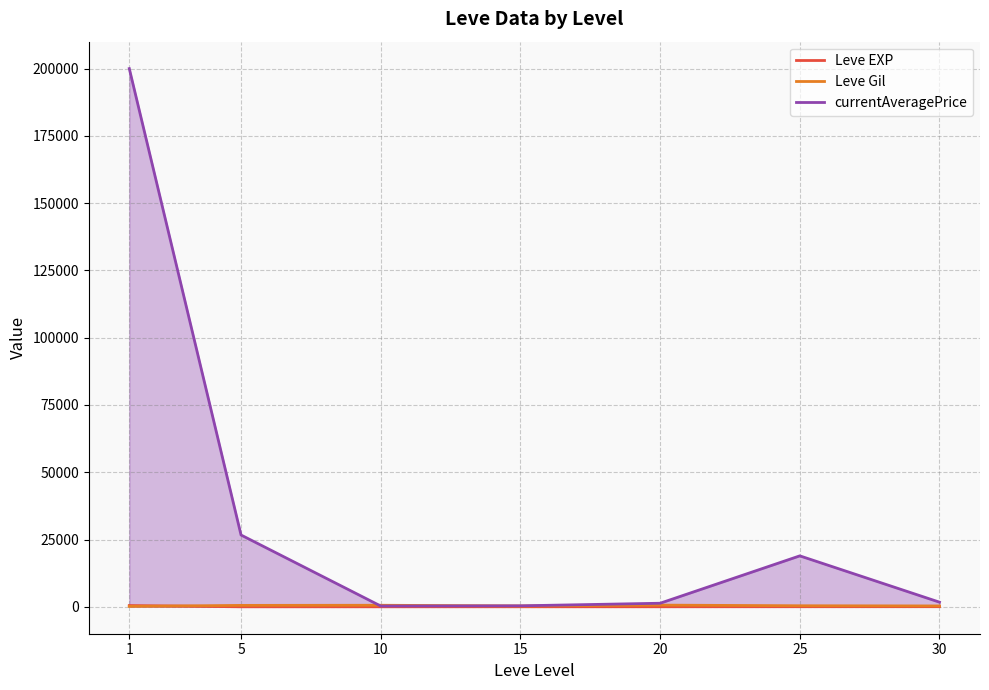

Is it true that Leve EXP equals 19.2 at 25?

False